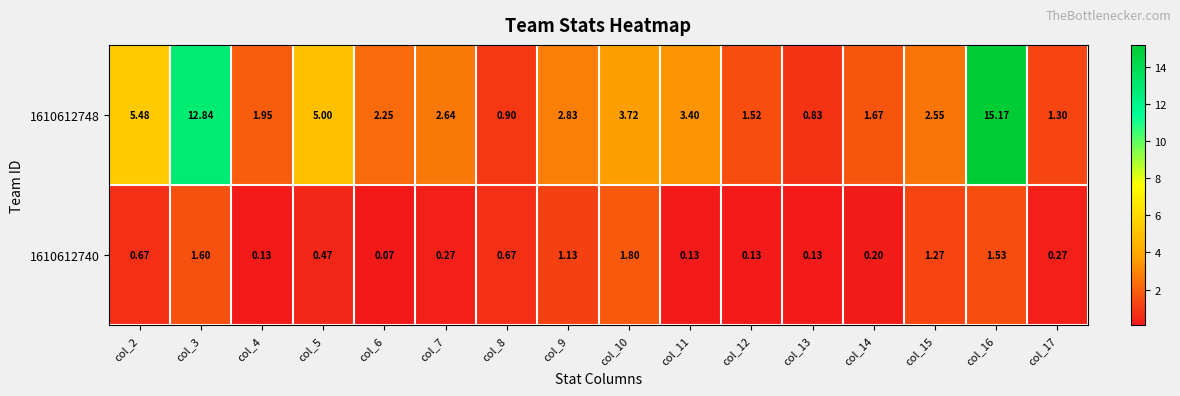

How many categories are shown in the chart?

16